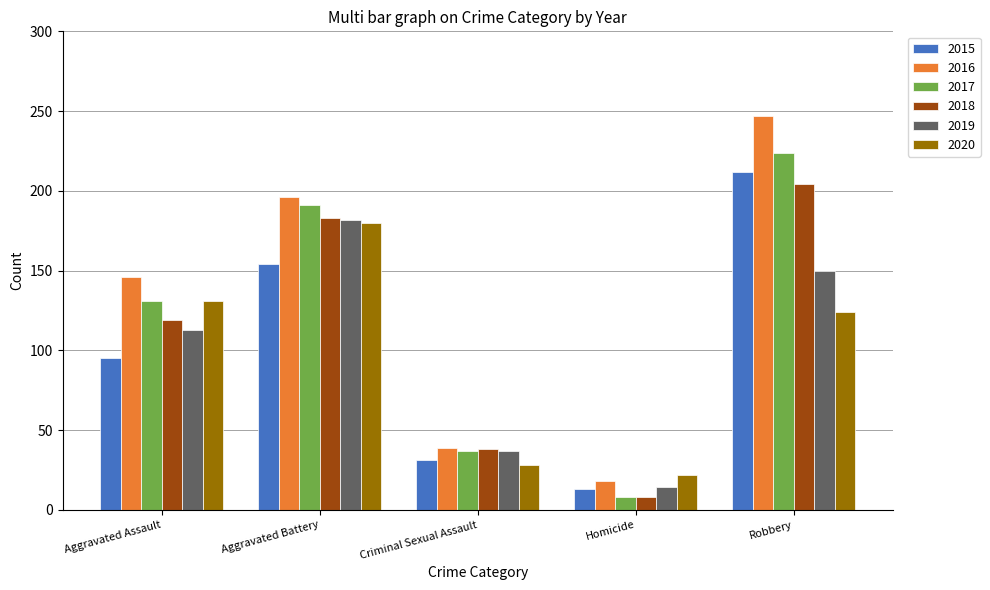

At which category is the sum across all series the highest?

Robbery